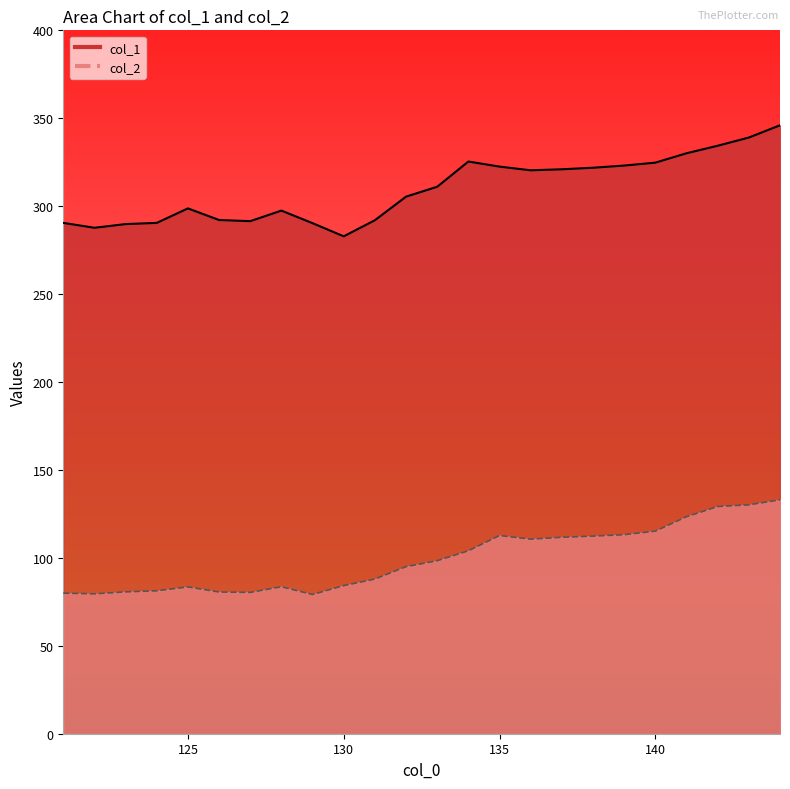

How many series are shown in this chart?

2